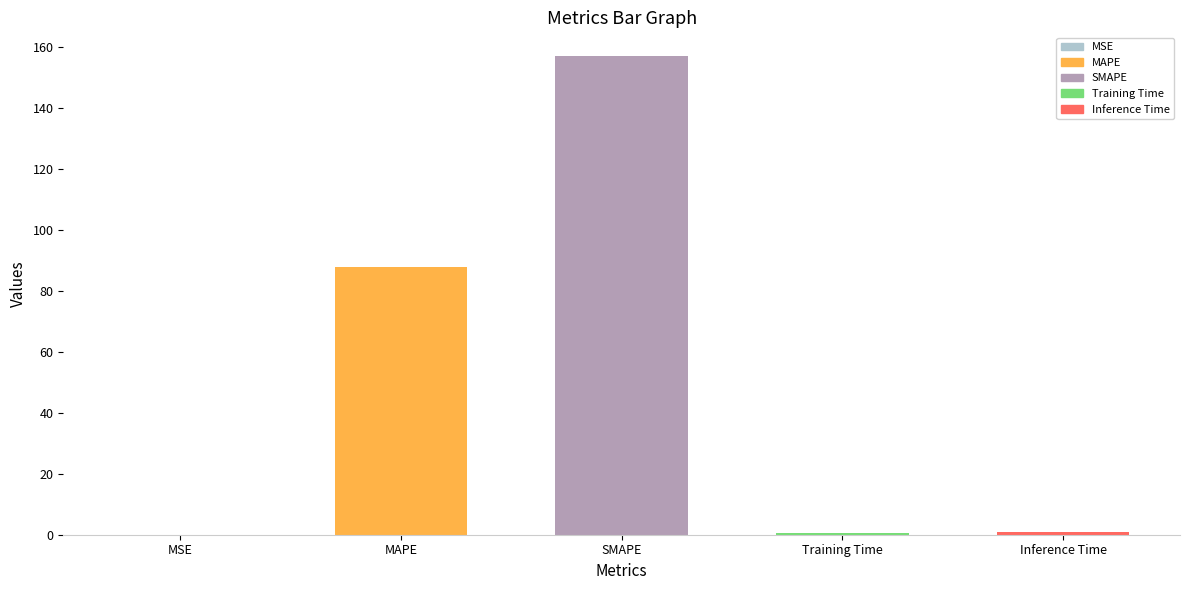

Is it true that the value at Inference Time is 0.8?

True